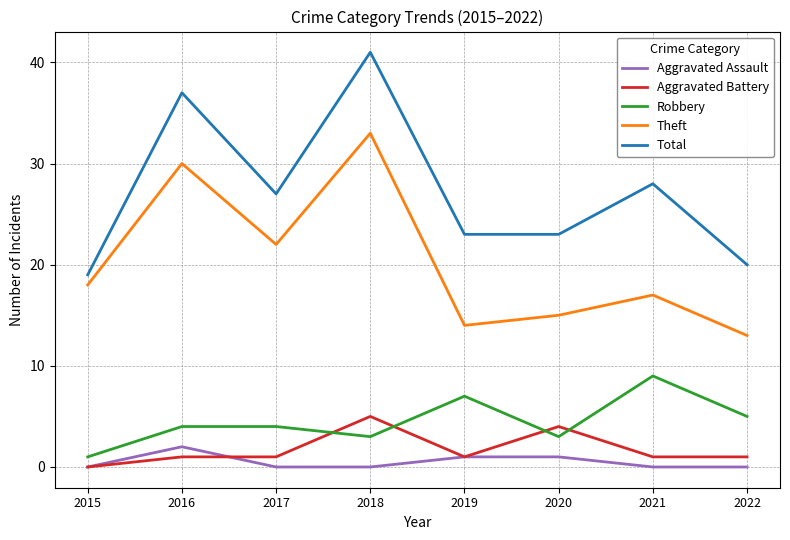

Between 2016 and 2021, which series saw the biggest shift?

Theft